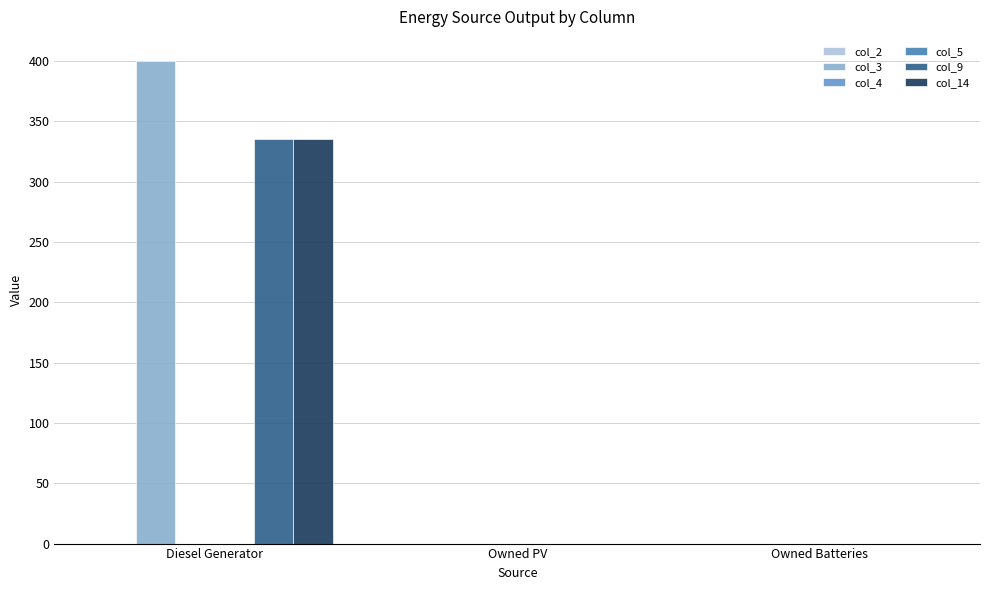

What is the maximum value shown in the chart?

400.0